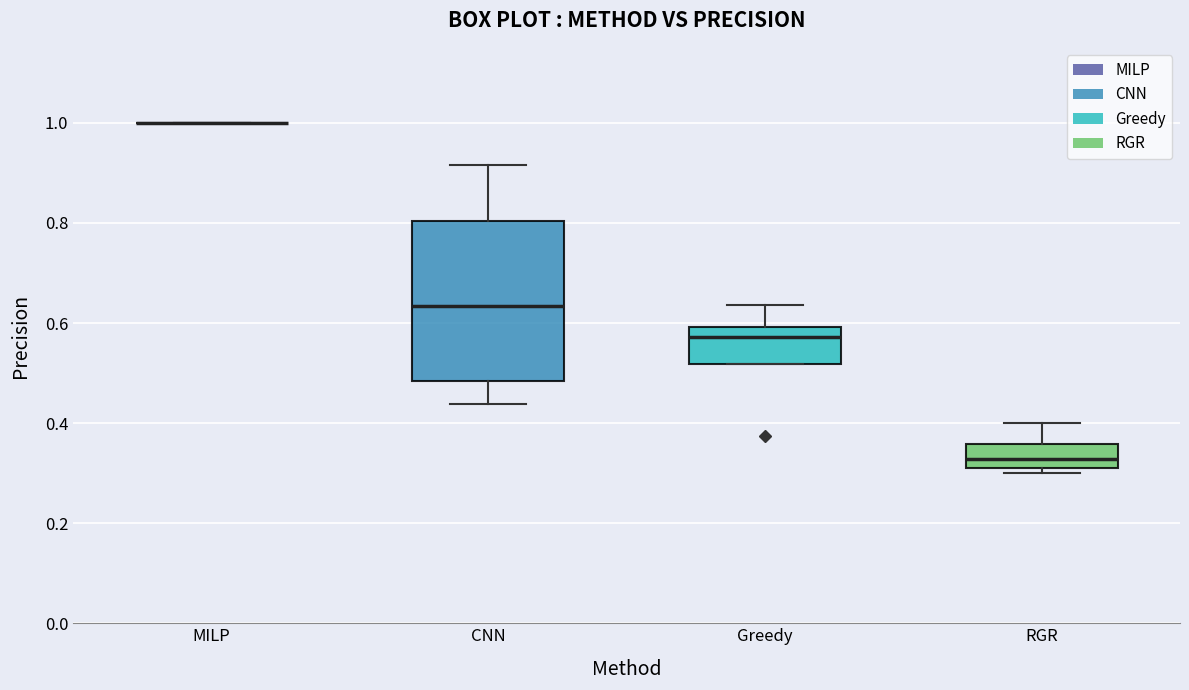

Where does the lower whisker of the box for CNN end on the y-axis? The values are not printed on the chart, so give them approximately, as read against the axis.

0.44